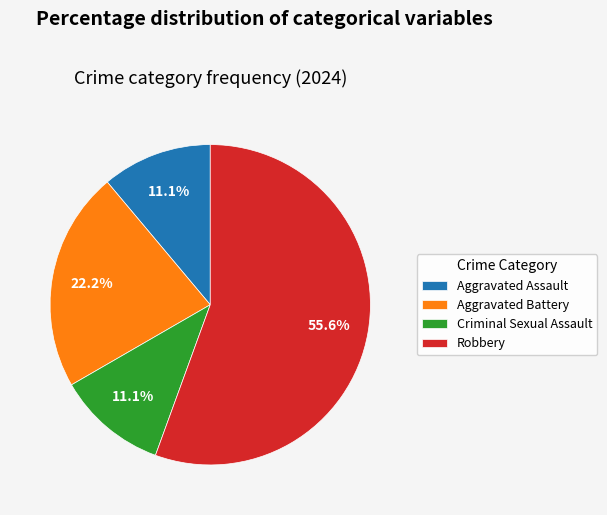

What is the largest slice in the pie chart?

Robbery